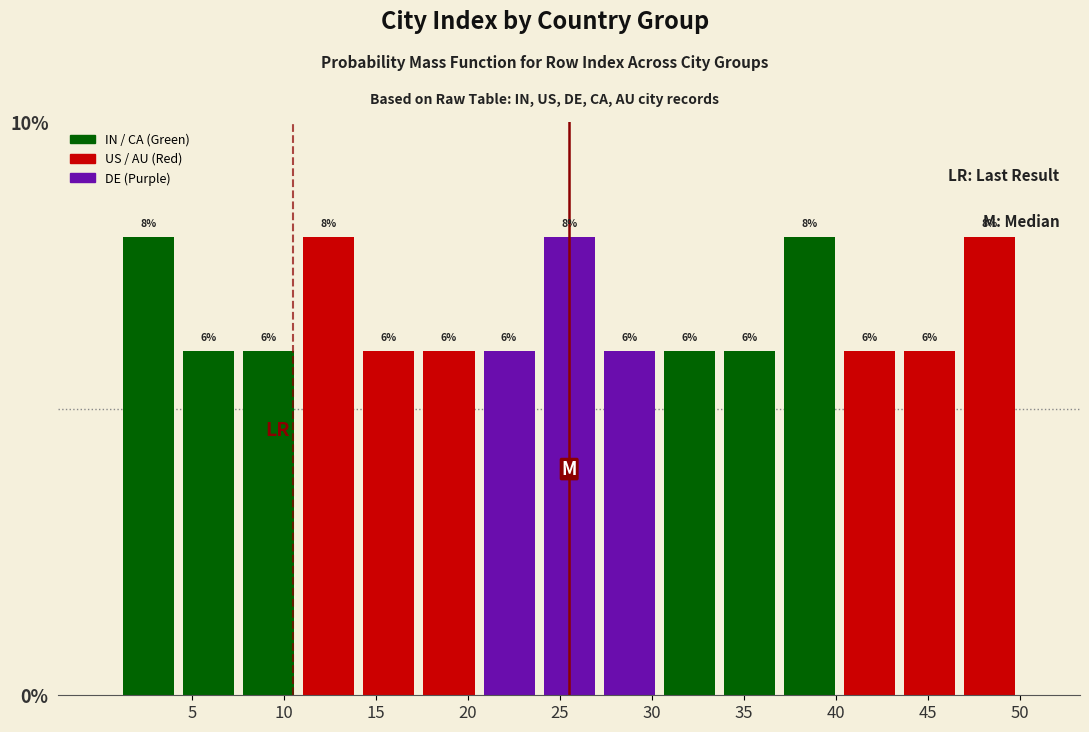

Reading left to right, transcribe this chart: for each bar, give the range it covers on the x-axis and its height. The bar edges are not printed on the chart, so give them approximately, as read against the axis.

1.0 to 4.5: 8
4.5 to 7.5: 6
7.5 to 11.0: 6
11.0 to 14.0: 8
14.0 to 17.5: 6
17.5 to 20.5: 6
20.5 to 24.0: 6
24.0 to 27.0: 8
27.0 to 30.5: 6
30.5 to 33.5: 6
33.5 to 37.0: 6
37.0 to 40.0: 8
40.0 to 43.5: 6
43.5 to 46.5: 6
46.5 to 50.0: 8